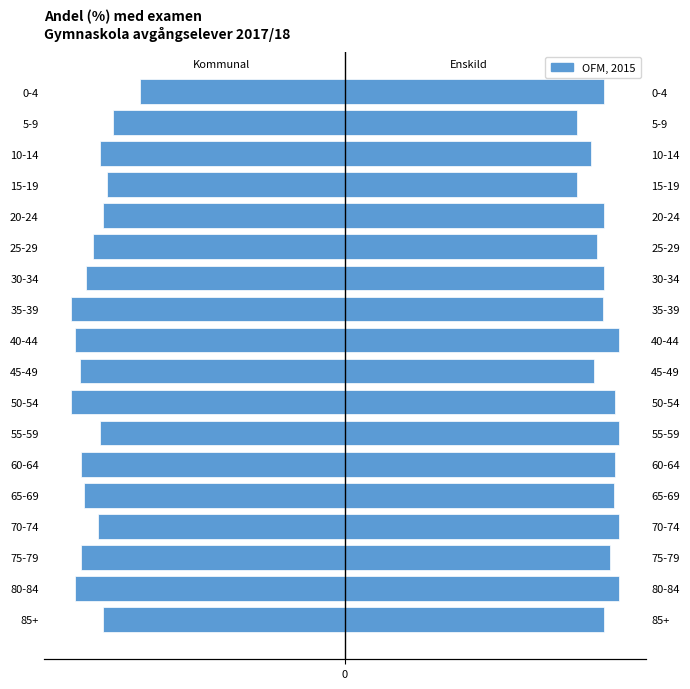

What is the value of the 16th bar from the left?

-89.6